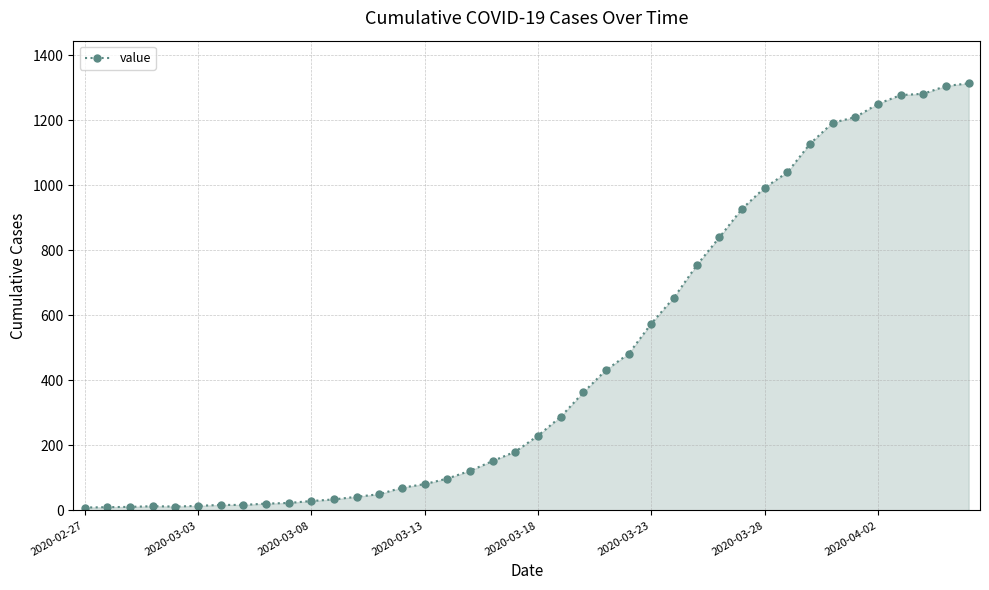

How many lines are shown in the chart?

1